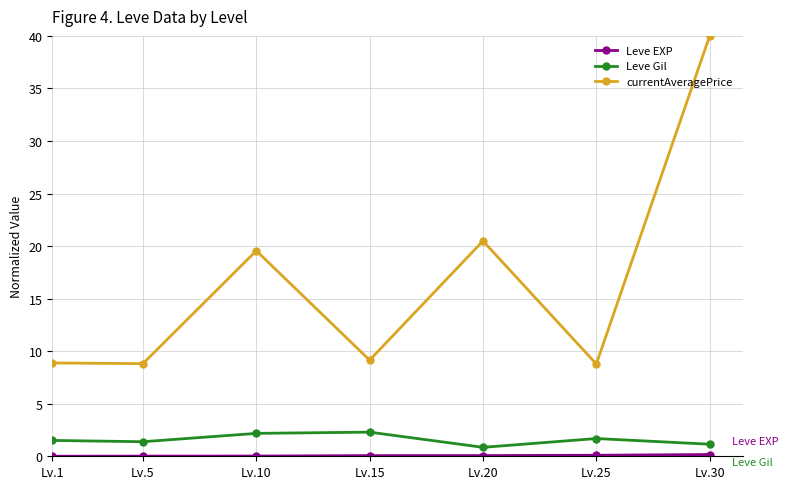

True or false: currentAveragePrice and Leve Gil cross at least once.

False